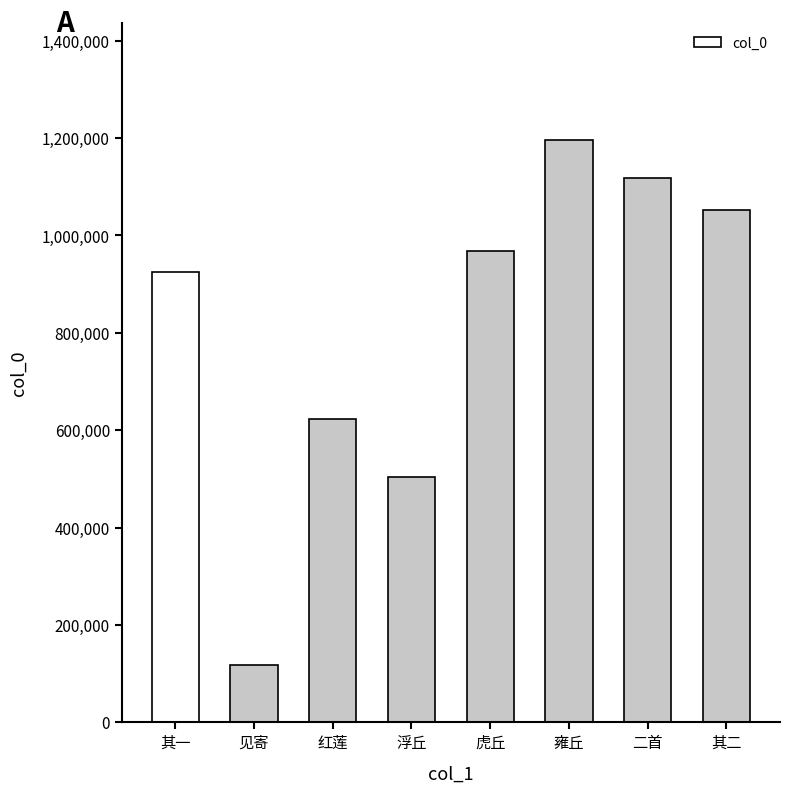

List the labels in order of value, smallest first.

见寄, 浮丘, 红莲, 其一, 虎丘, 其二, 二首, 雍丘